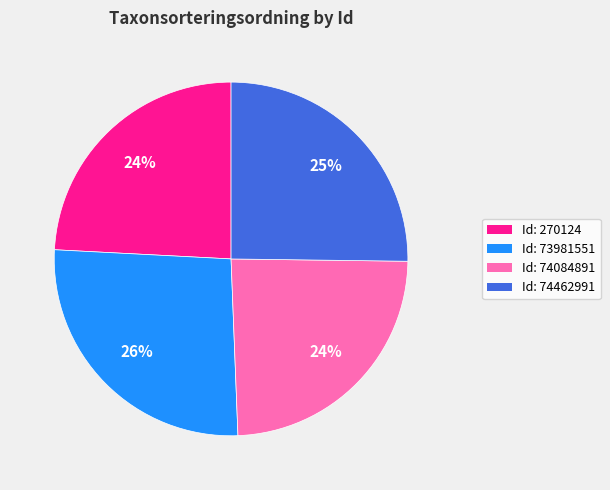

To the nearest percent, what is the average slice percentage?

25%